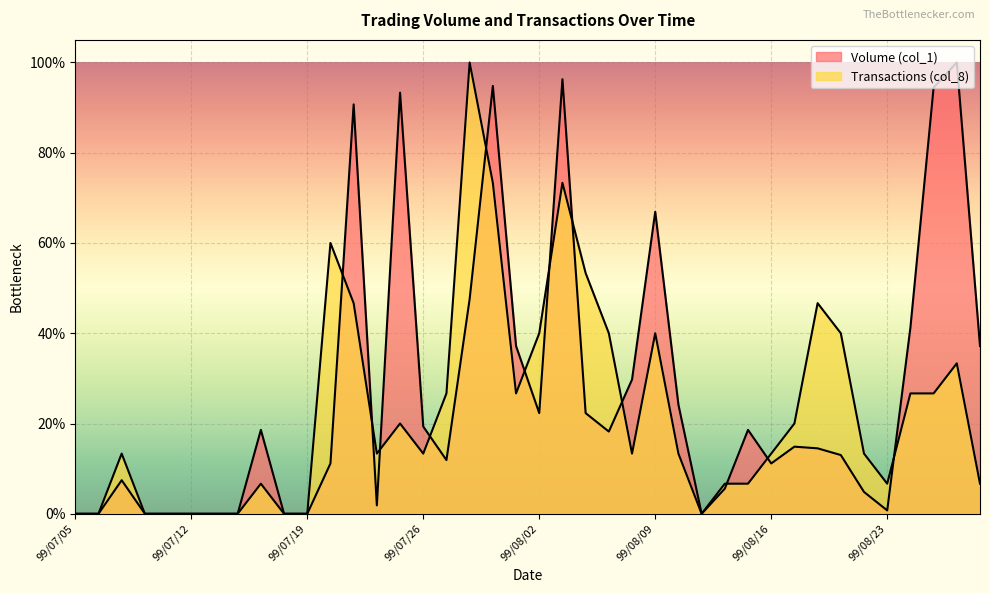

In Transactions (col_8), how many points are higher than both neighbors (excluding endpoints)?

9